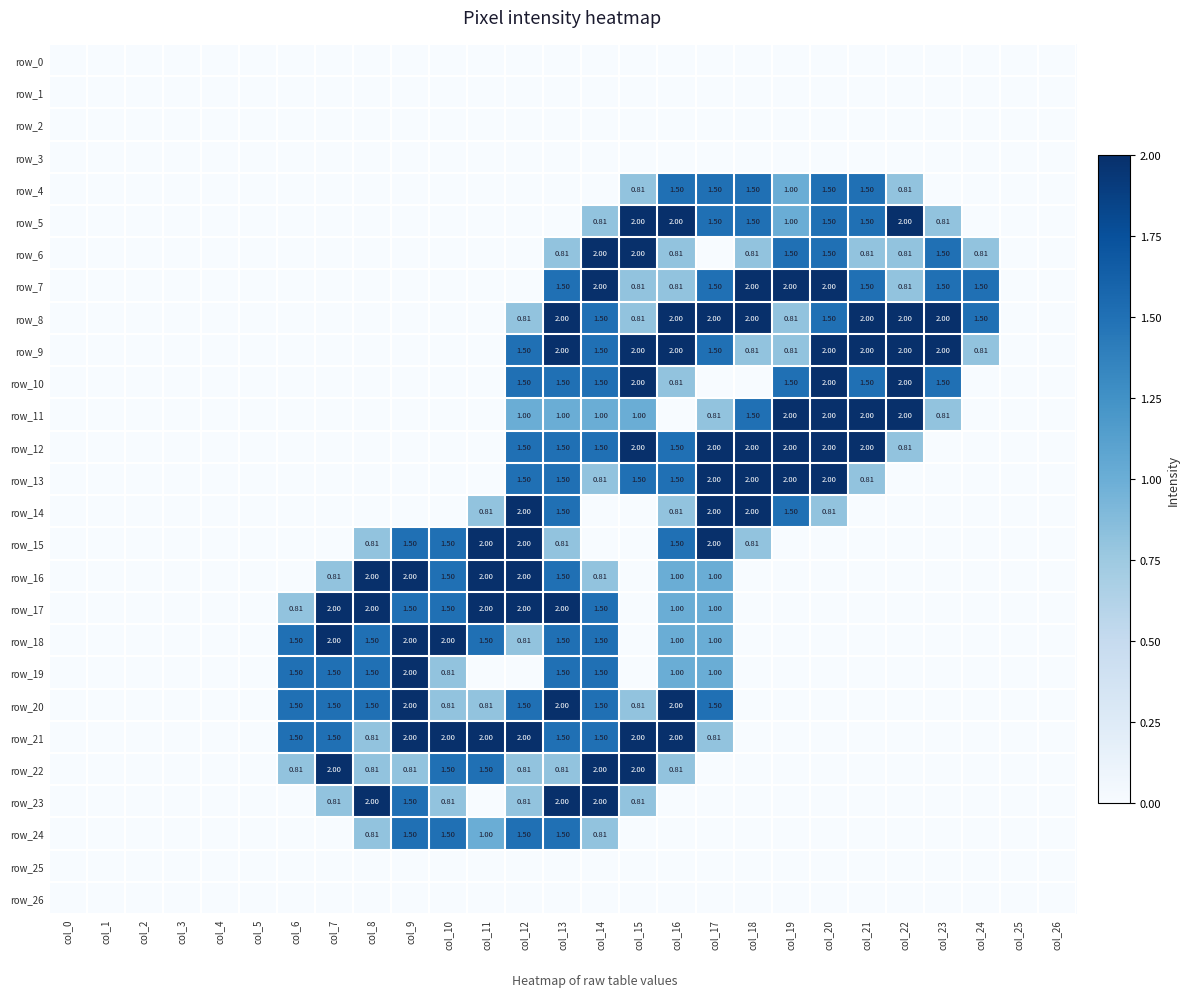

List the series in order of their peak value, lowest first.

row_0, row_1, row_2, row_3, row_25, row_26, row_4, row_24, row_5, row_6, row_7, row_8, row_9, row_10, row_11, row_12, row_13, row_14, row_15, row_16, row_17, row_18, row_19, row_20, row_21, row_22, row_23